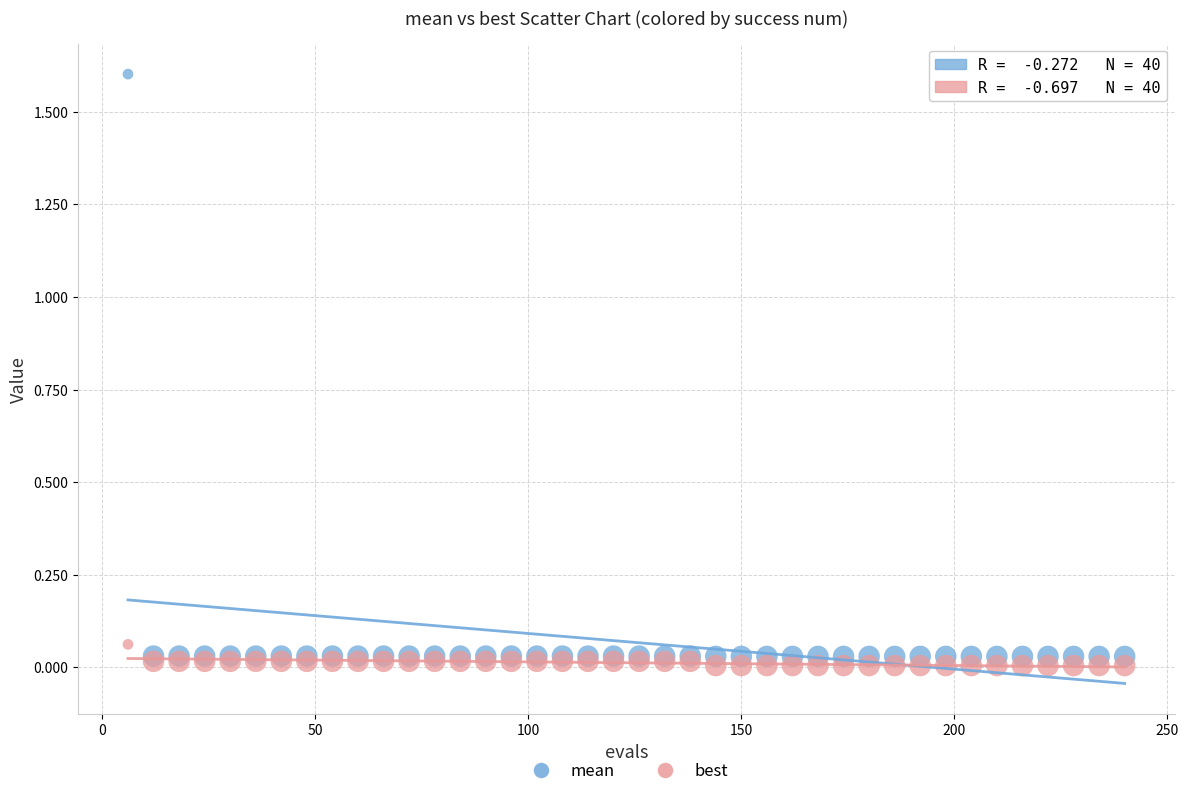

Which series has the largest Y range (max minus min)?

mean